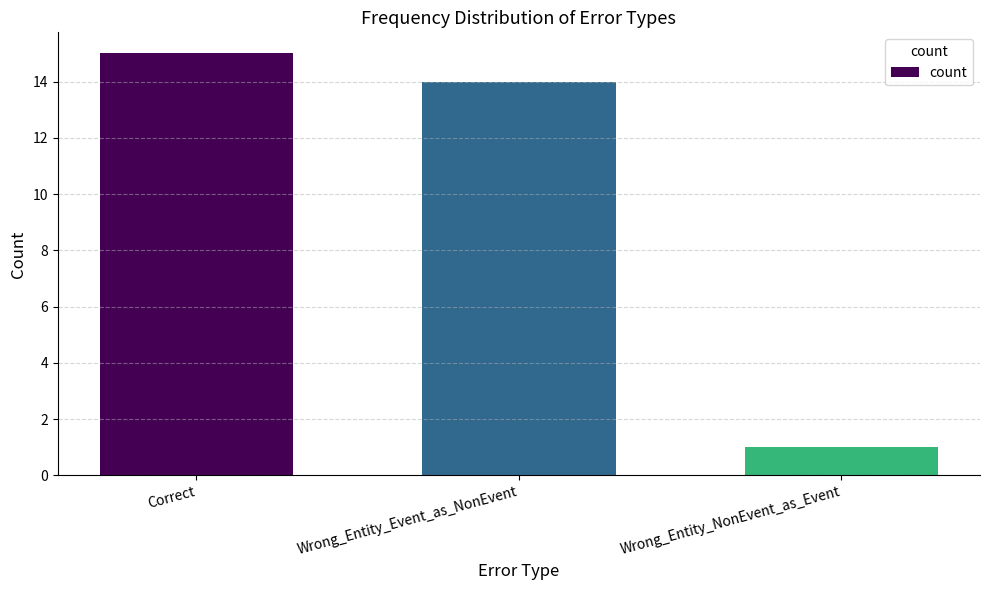

Does the chart contain any negative values?

No